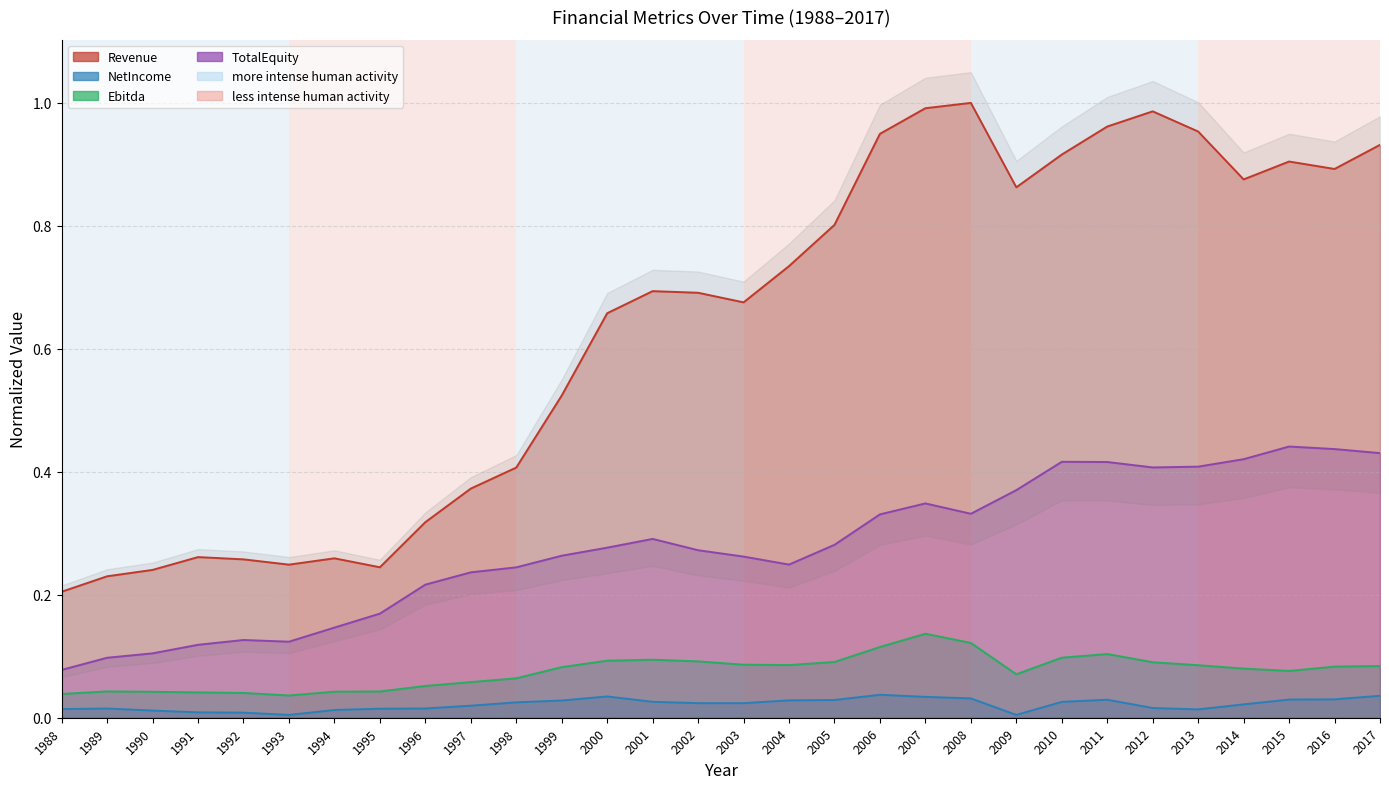

At which category does TotalEquity reach its first local valley?

1993